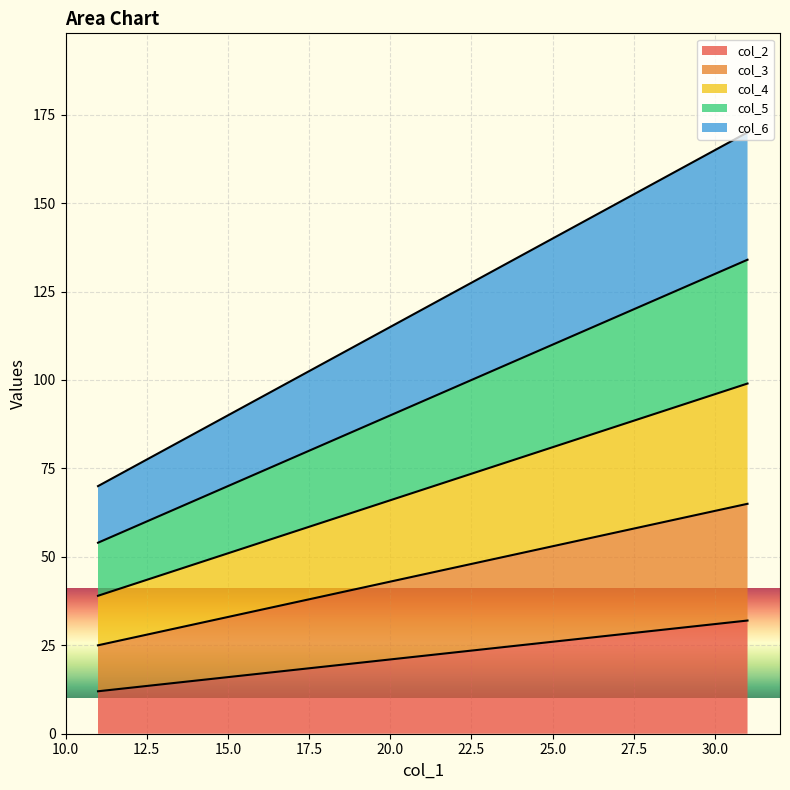

True or false: col_4 has a value of 69 at 21.

True